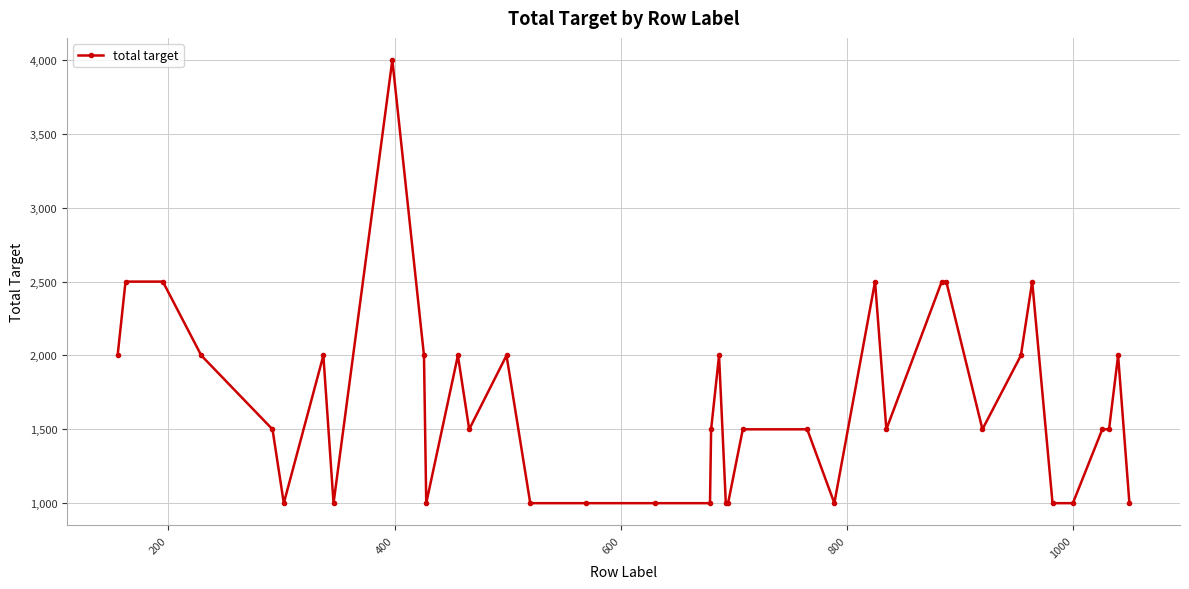

What is the difference between the maximum and minimum values?

3000